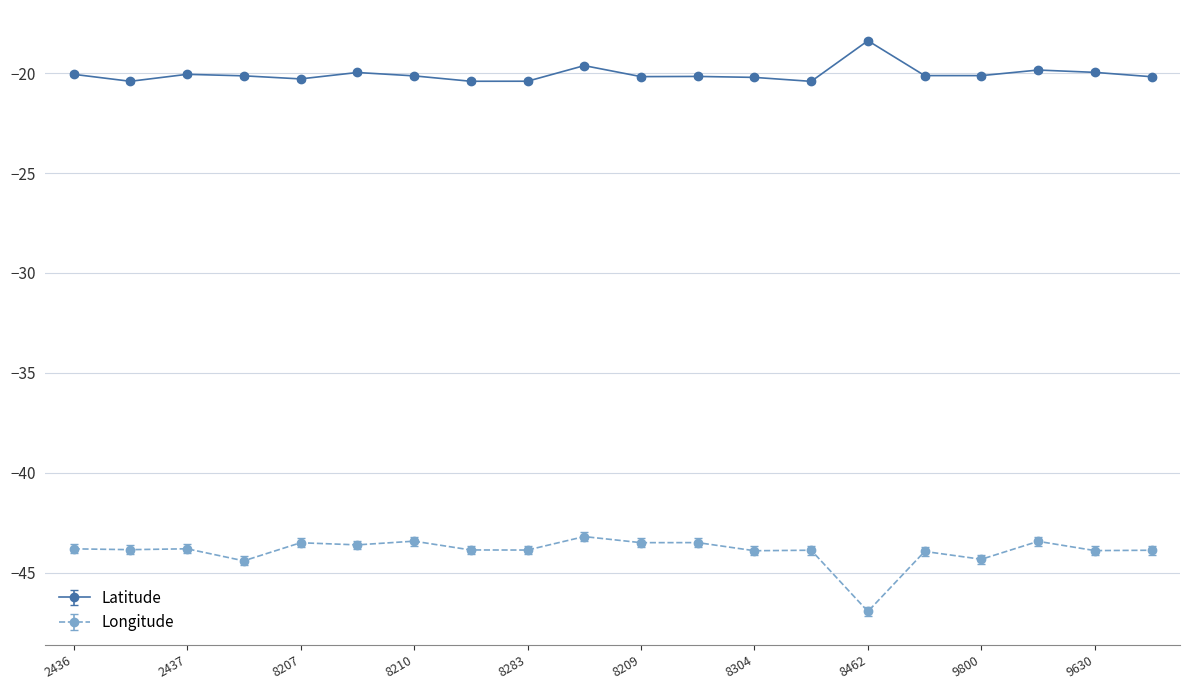

What is the difference between the maximum and minimum values in the Longitude series?

3.7